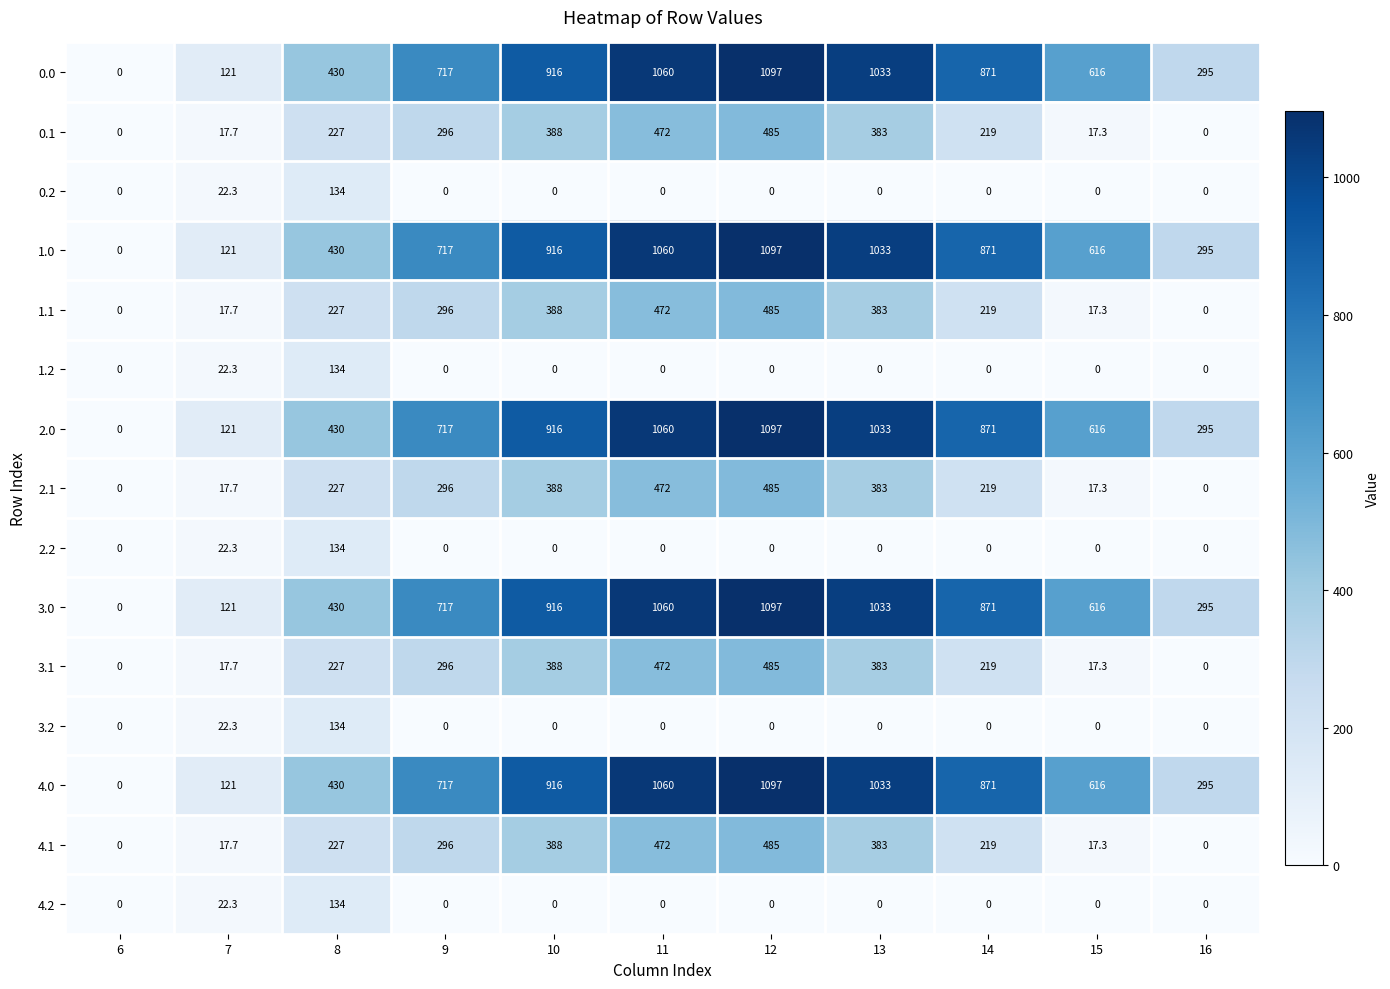

What is the spread (max minus min) of values at 9?

717.0